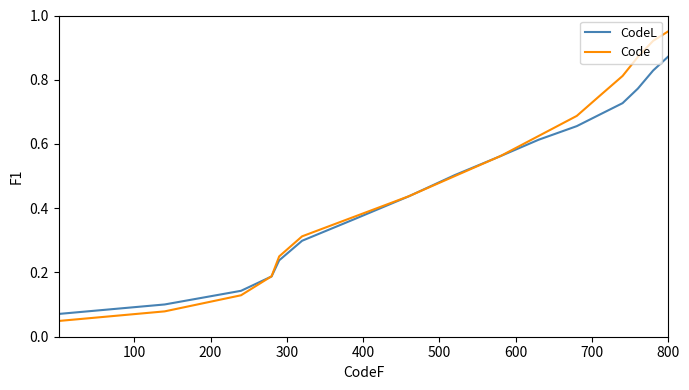

Which series has the largest range (max minus min)?

Code